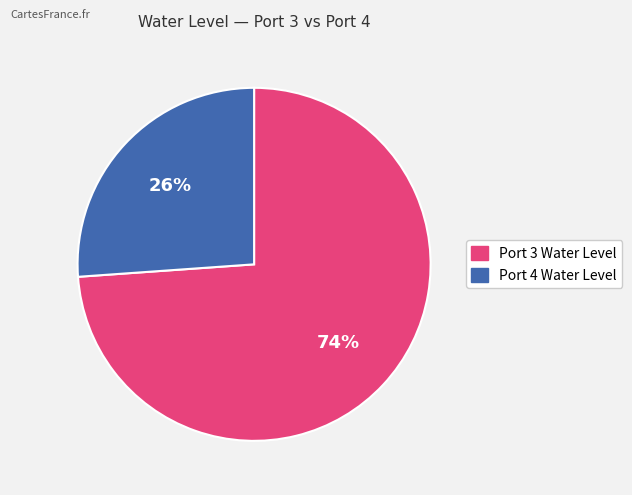

To the nearest percent, what is the average slice percentage?

50%